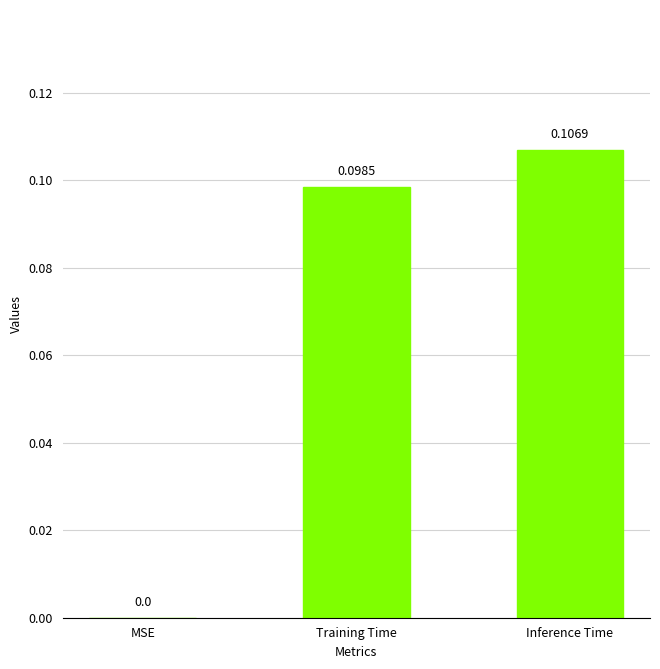

Which label corresponds to the largest value in the chart?

Inference Time